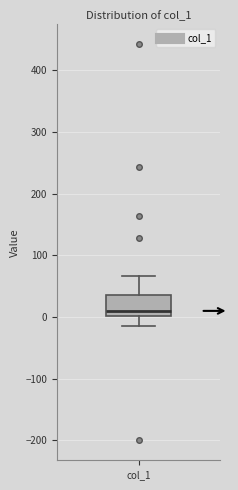

Read this box plot against the y-axis: the position of the median line, the range covered by the box, and the ends of both whiskers. The values are not printed on the chart, so give them approximately, as read against the axis.

median 10, box 0 to 40, whiskers -10 to 70